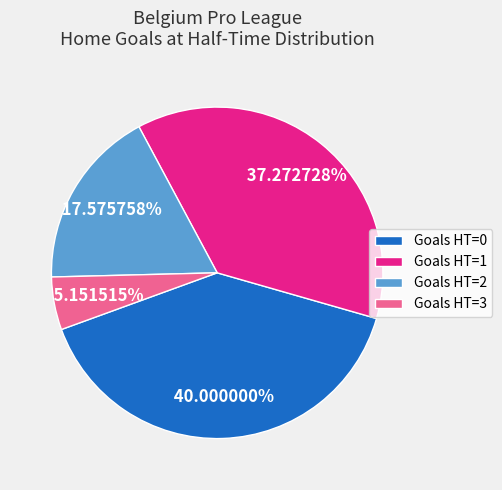

How many segments does this pie chart have?

4